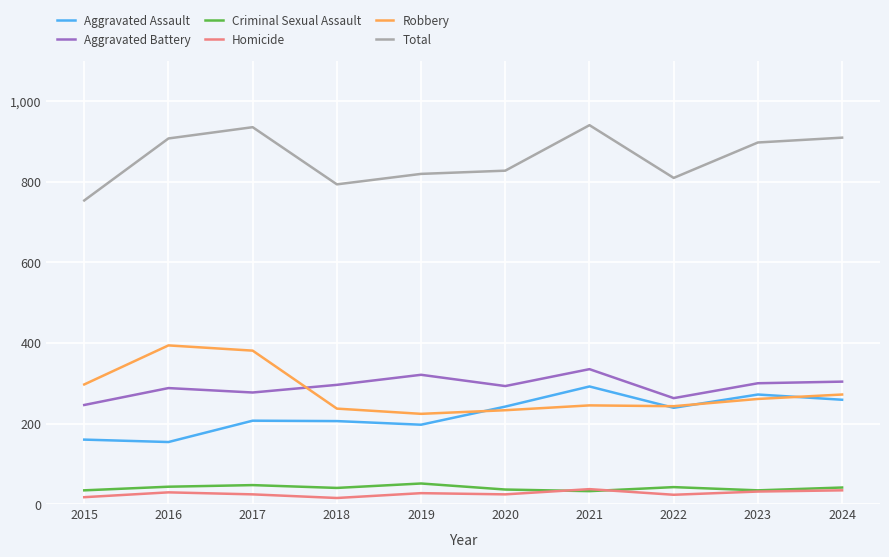

List the series in order of their peak value, highest first.

Total, Robbery, Aggravated Battery, Aggravated Assault, Criminal Sexual Assault, Homicide